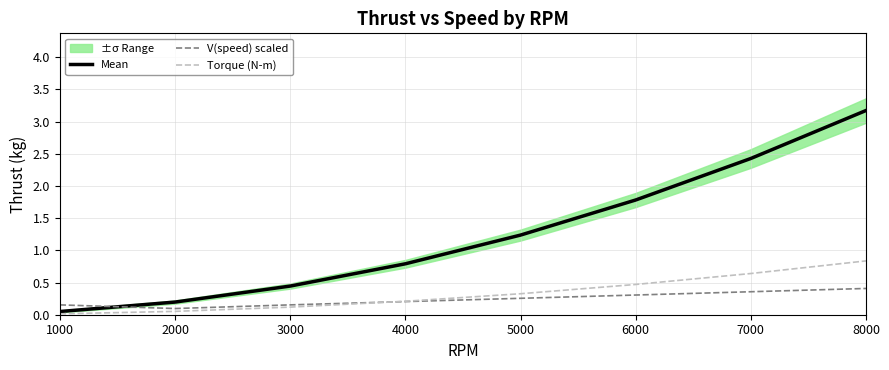

Where do Torque (N-m) and V(speed) scaled first cross each other?

3000 and 4000